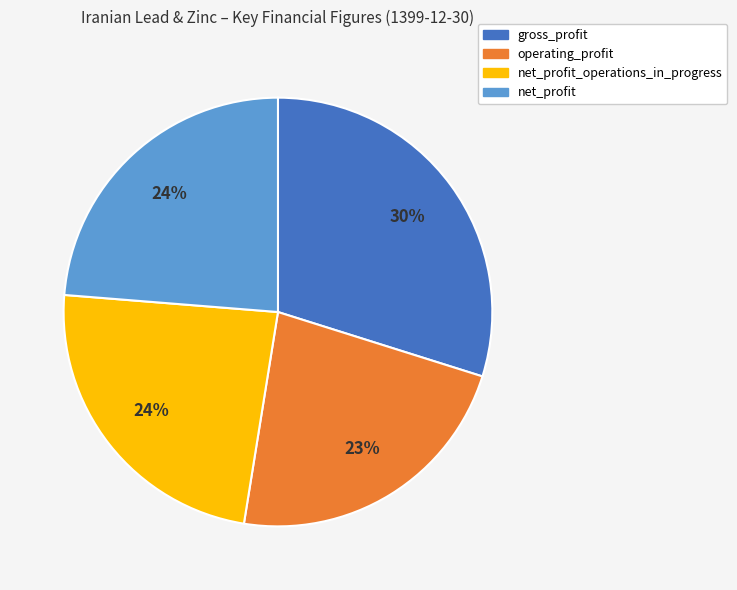

Between net_profit and operating_profit, which is larger?

net_profit